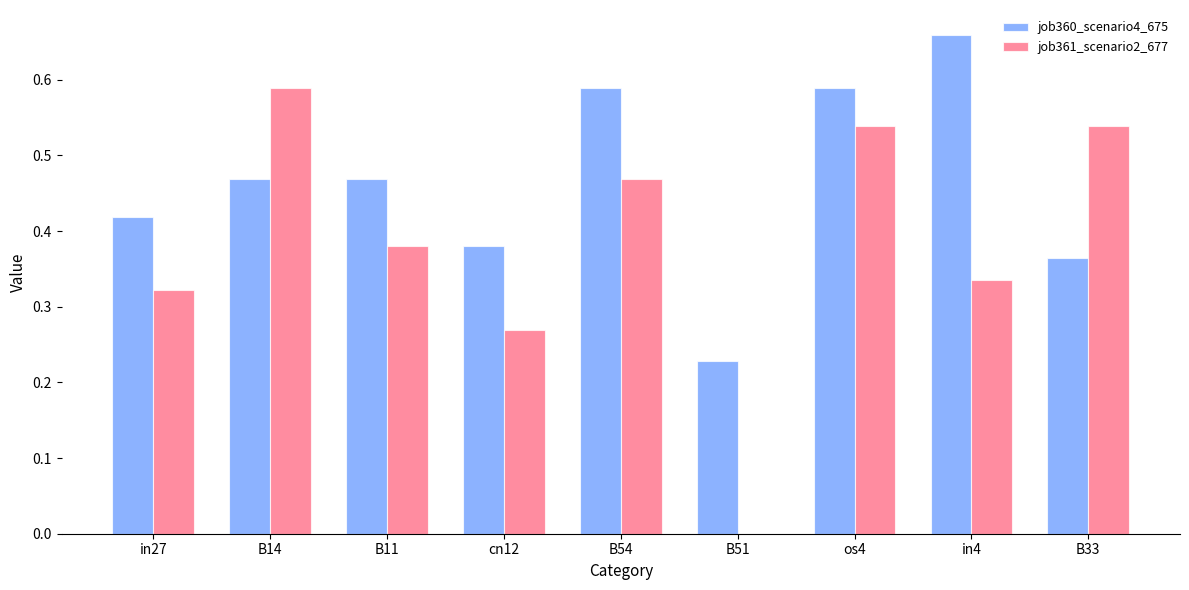

What is the spread (max minus min) of values at B11?

0.1